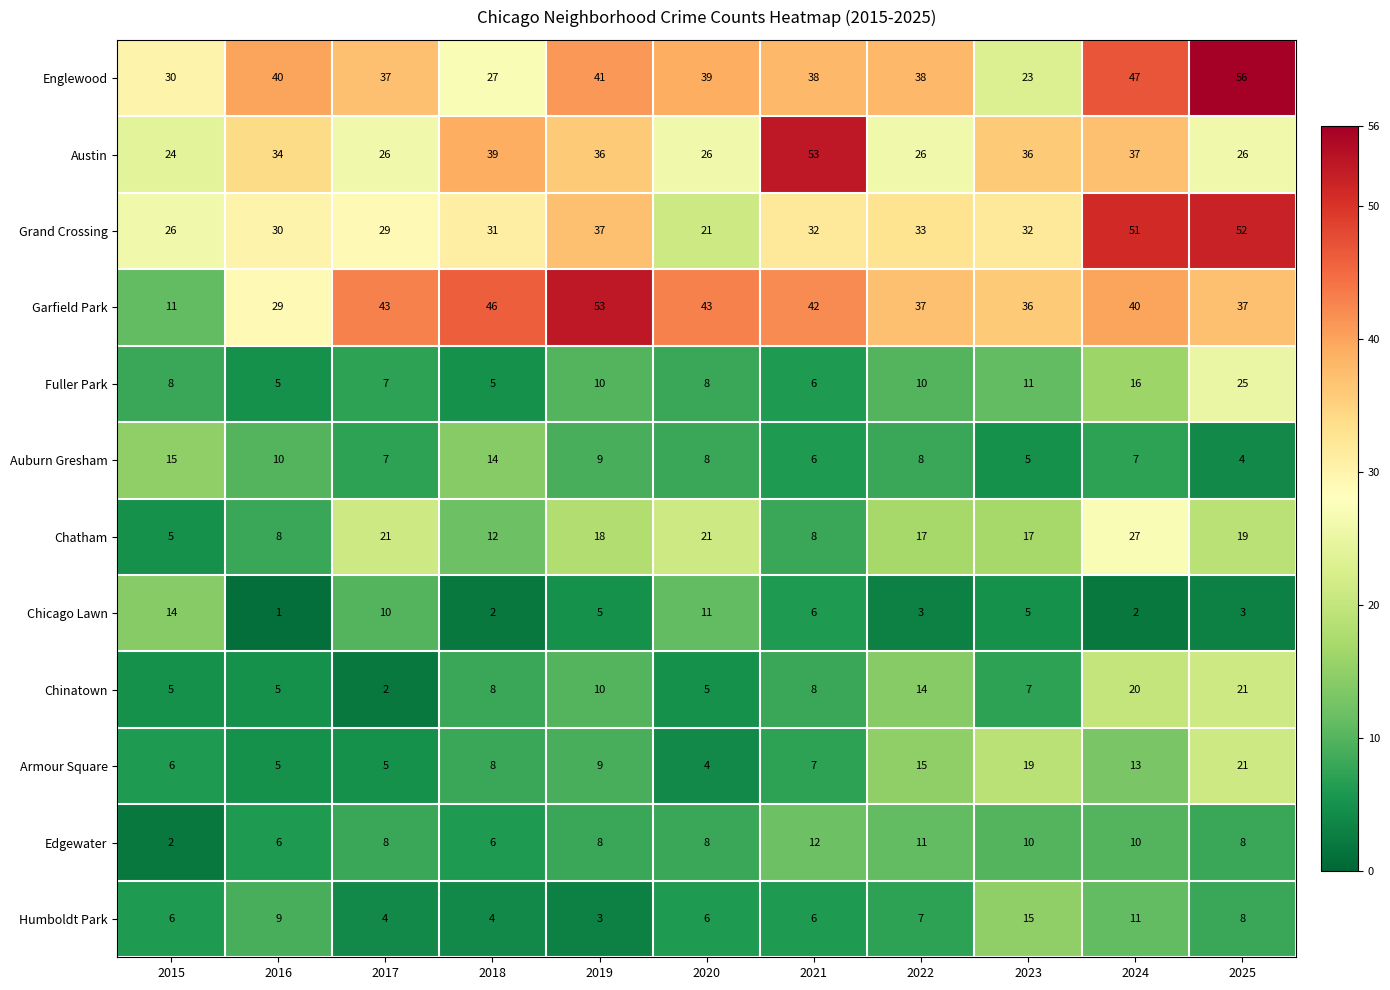

At which label is Englewood closest to 39?

2020